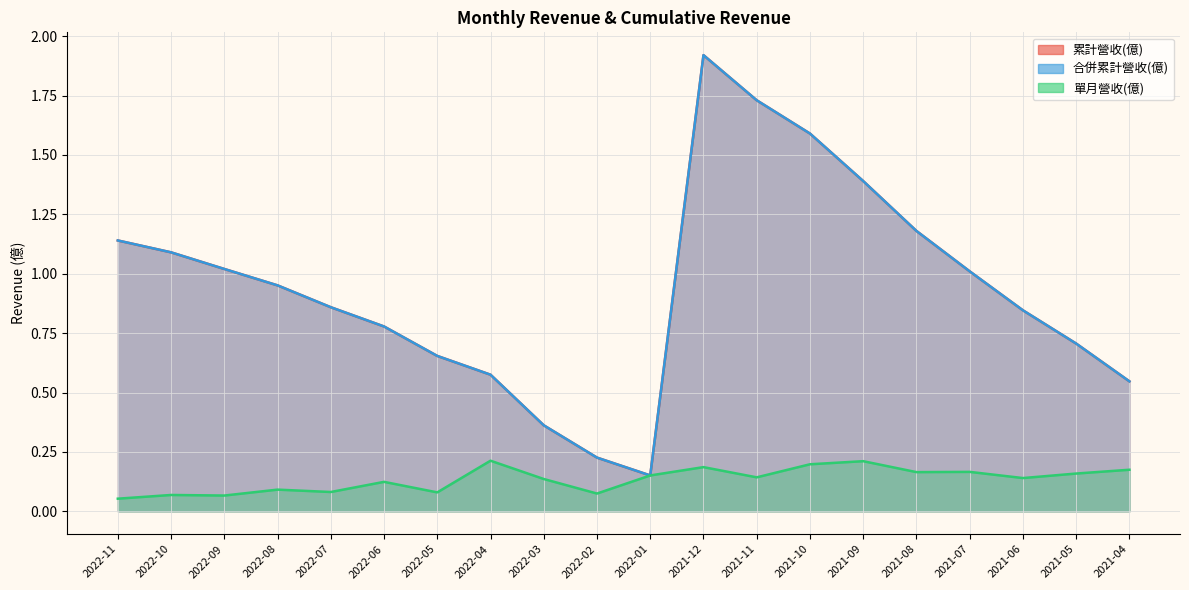

What is the difference between the 合併累計營收(億) values at 2022-07 and 2021-07?

0.2